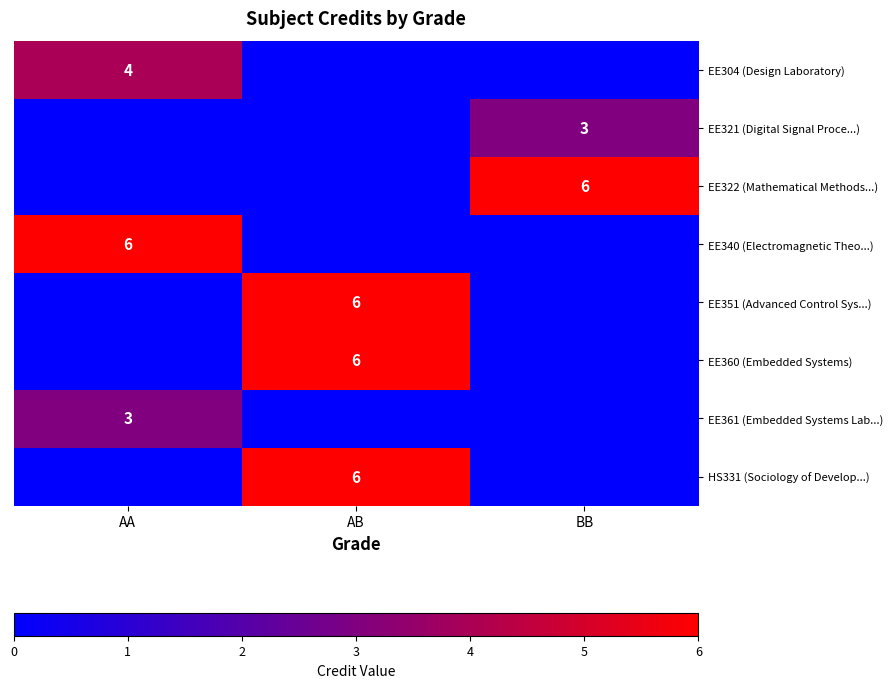

The HS331 (Sociology of Develop...) series shows 6 at AB. True or false?

True